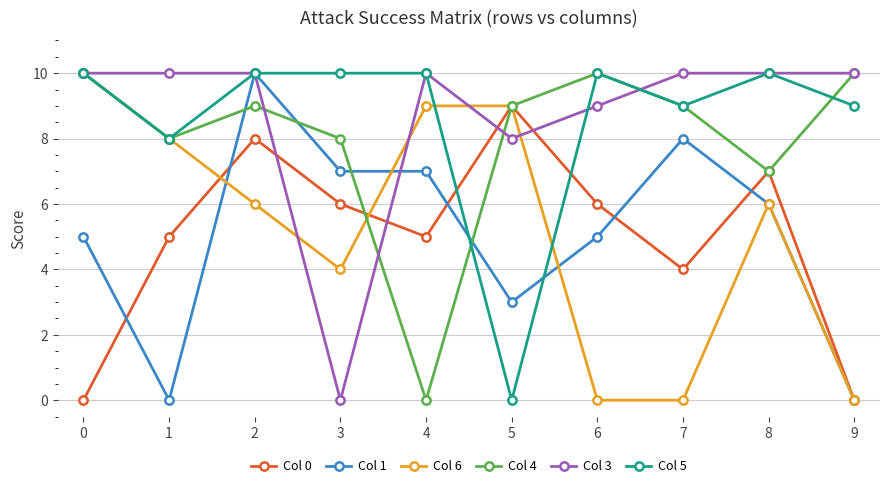

The Col 5 series shows 9 at 9. True or false?

True